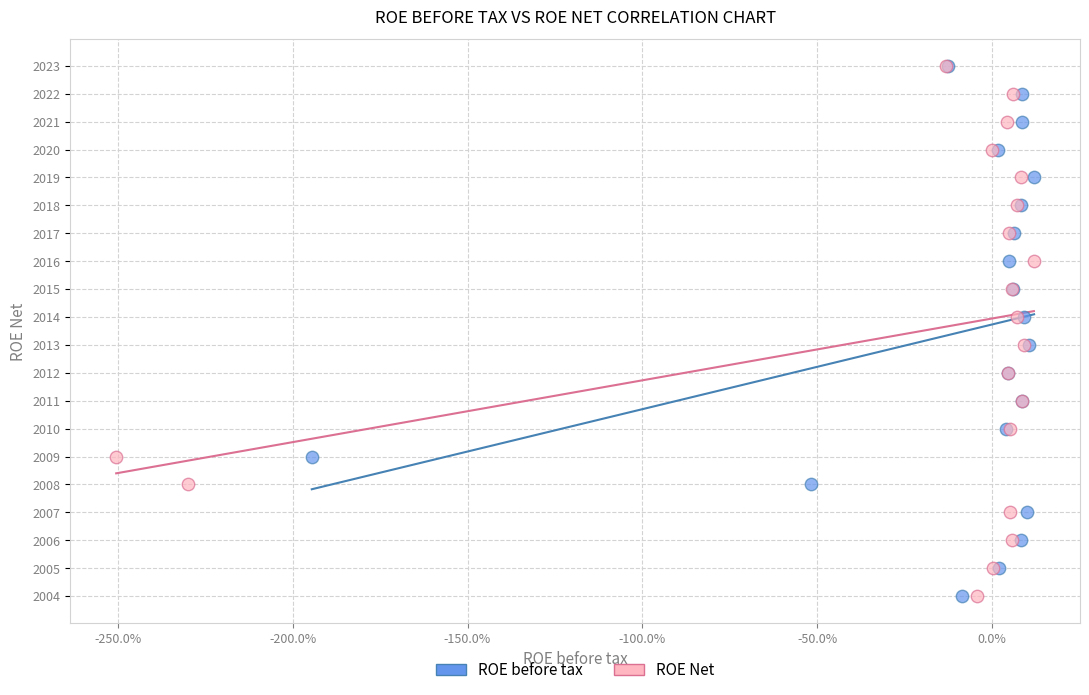

What are all the series names shown in the legend?

ROE before tax, ROE Net